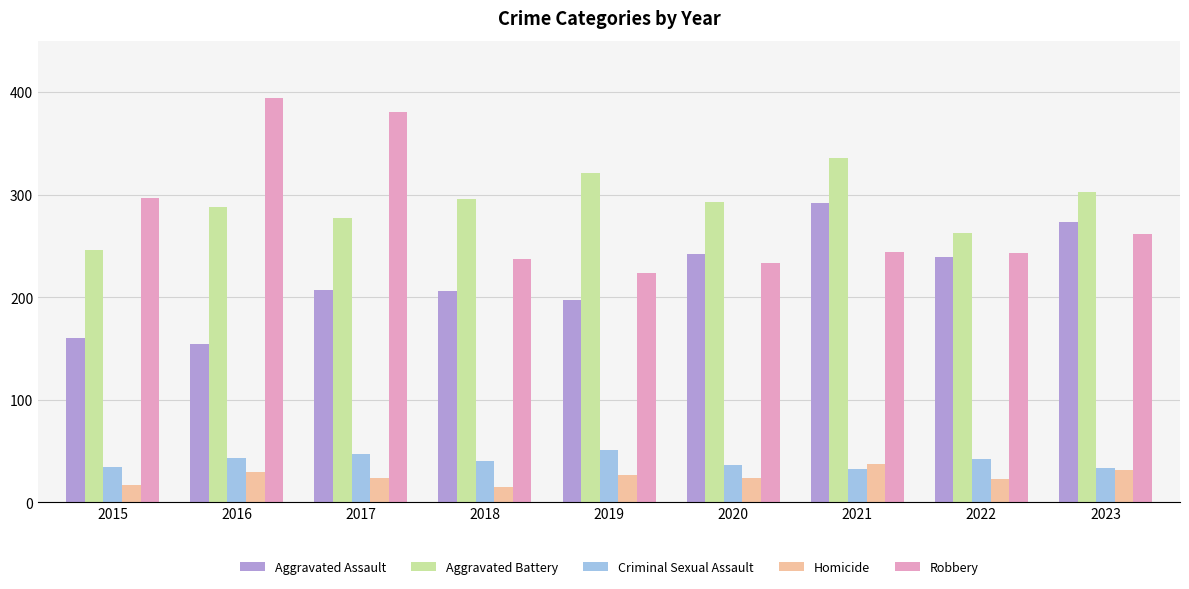

The value of Robbery at 2022 is 243. True or false?

True